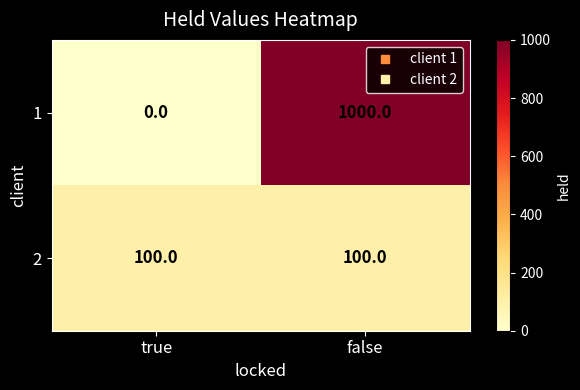

At true, list the series in order from largest to smallest.

2, 1